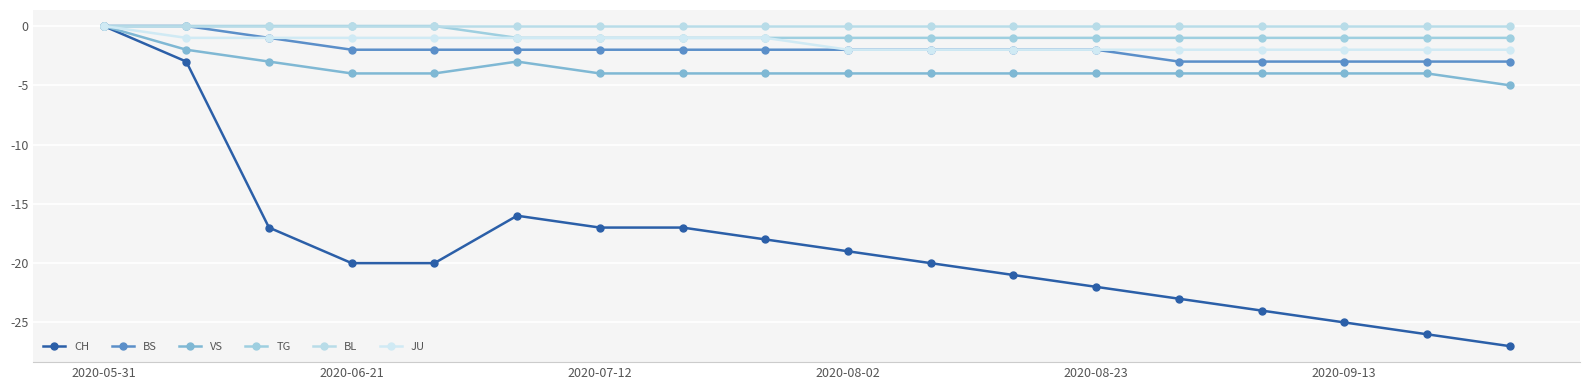

Does the chart have visible grid lines?

Yes